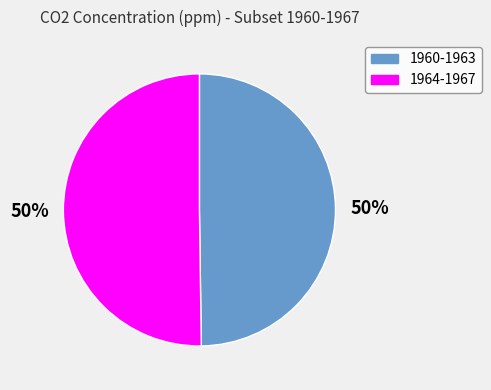

To the nearest percent, what is the average slice percentage?

50%